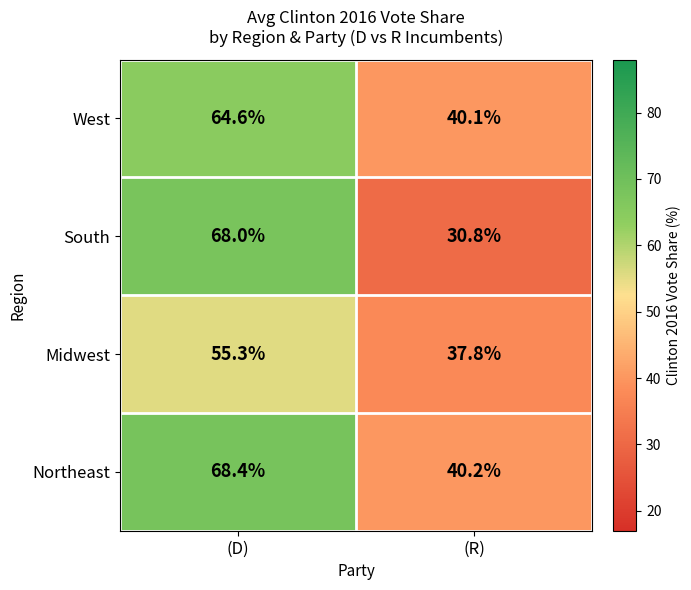

What is the sum of all Northeast values?

108.6